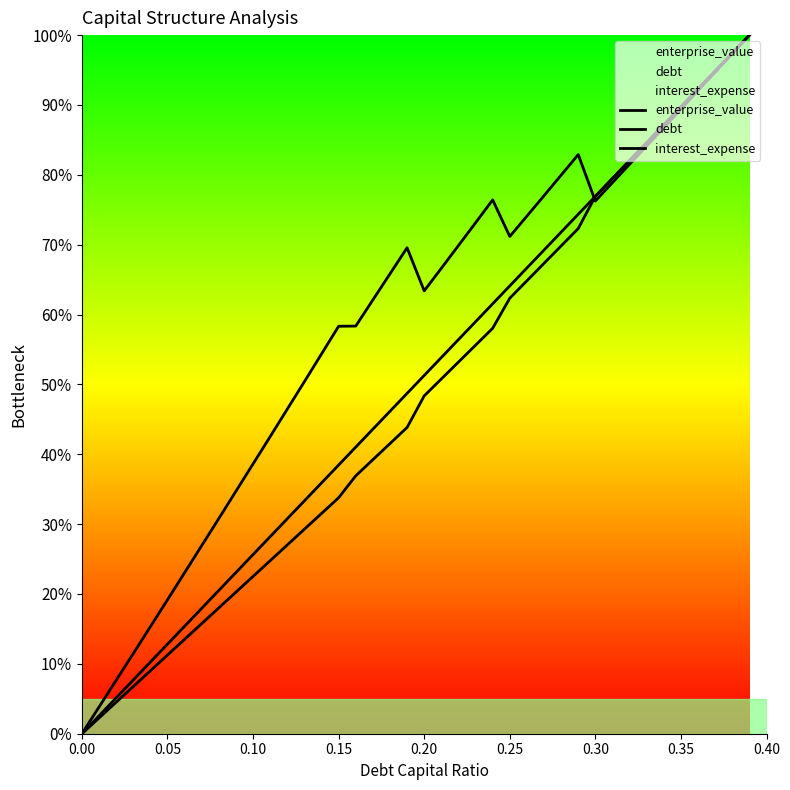

The enterprise_value series shows 0.7 at 11. True or false?

False